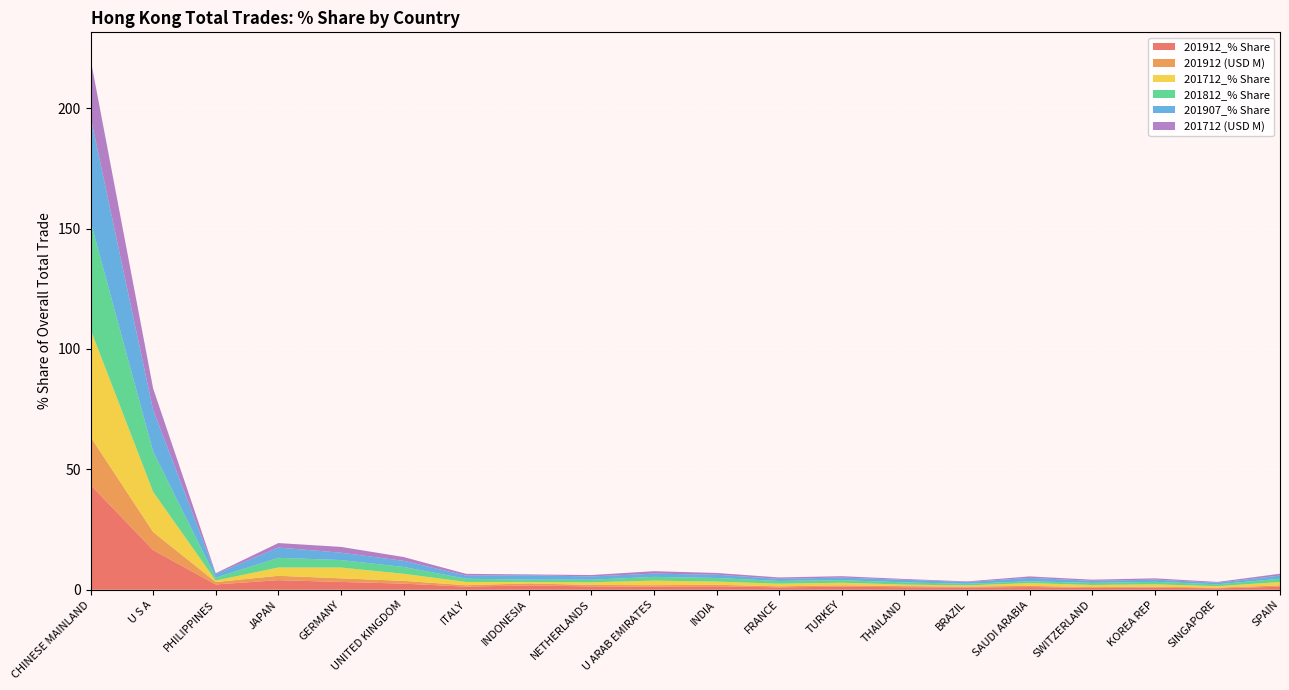

Reading right to left, what are all the values shown in this chart?

201912_% Share: 1.2	0.6	0.9	0.8	1.1	0.9	1.0	1.3	1.0	1.4	1.3	1.4	1.8	1.3	2.5	3.3	4.0	2.2	16.5	43.6
201912 (USD M): 0.6	0.3	0.4	0.3	0.5	0.4	0.5	0.6	0.4	0.6	0.6	0.6	0.8	0.6	1.2	1.5	1.8	1.0	7.5	19.9
201712_% Share: 1.4	0.6	1.0	0.9	1.1	0.5	0.6	1.1	1.1	1.3	1.9	1.1	0.6	1.4	2.9	4.5	3.5	0.6	16.7	44.6
201812_% Share: 1.3	0.8	1.0	0.9	0.7	0.7	0.9	1.1	1.1	1.5	1.5	1.1	1.0	1.3	2.8	3.1	4.0	1.2	16.7	44.9
201907_% Share: 1.3	0.6	0.9	0.9	1.4	0.7	1.1	1.1	0.9	1.4	1.3	1.4	1.8	1.3	2.6	3.1	4.3	1.5	17.2	43.4
201712 (USD M): 0.8	0.3	0.5	0.5	0.6	0.3	0.3	0.6	0.6	0.7	1.0	0.6	0.3	0.7	1.6	2.4	1.9	0.3	9.0	24.0